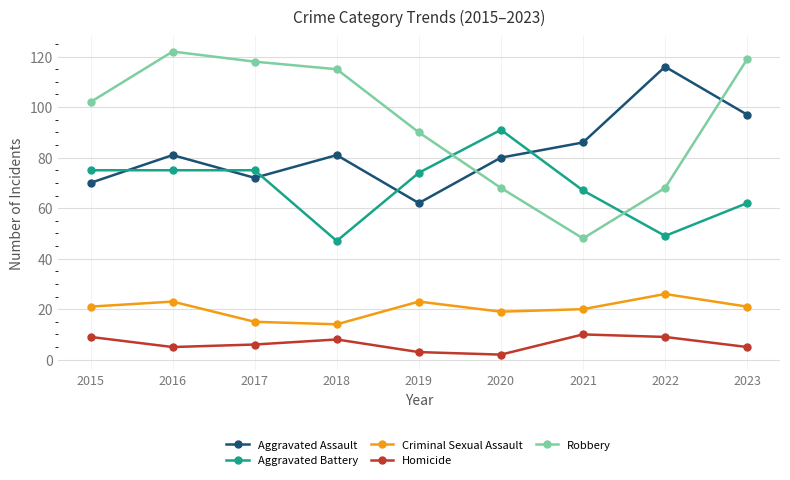

Is the value of Robbery at 2023 greater than the value of Aggravated Battery at 2015?

Yes